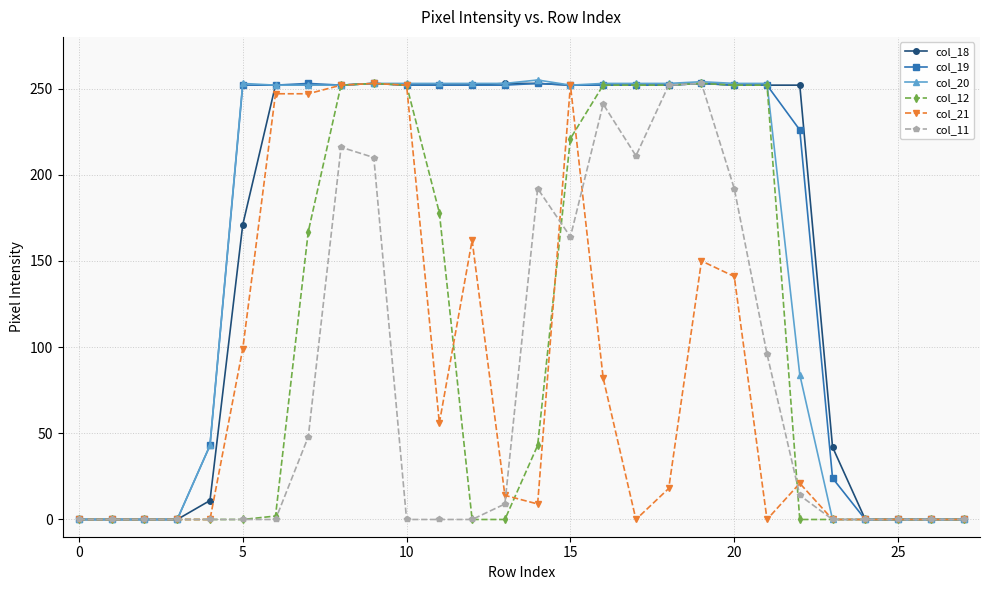

True or false: col_11 has more than 0 points higher than both neighbors.

True